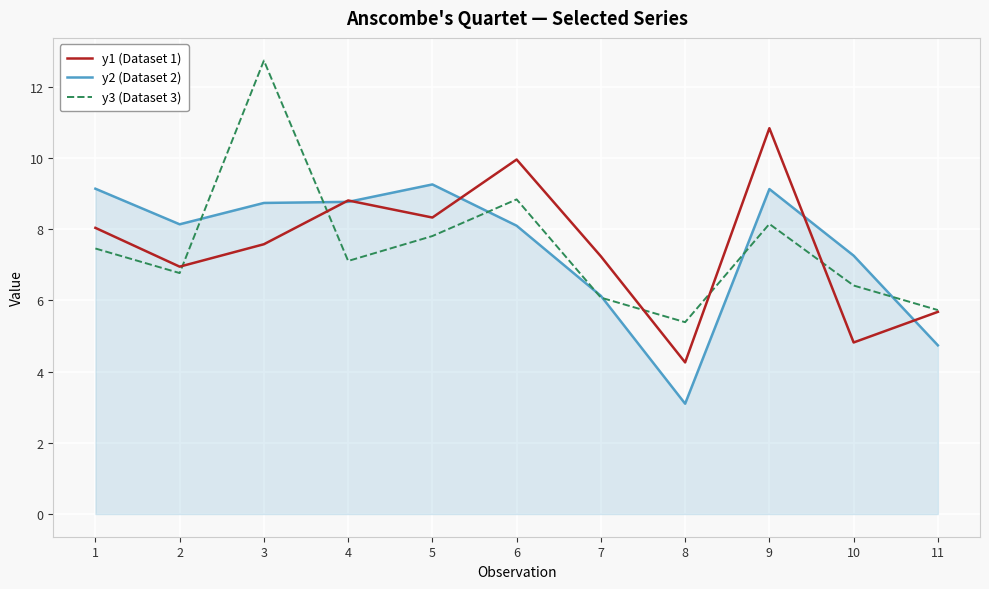

What is the total value across all series at 4?

24.7